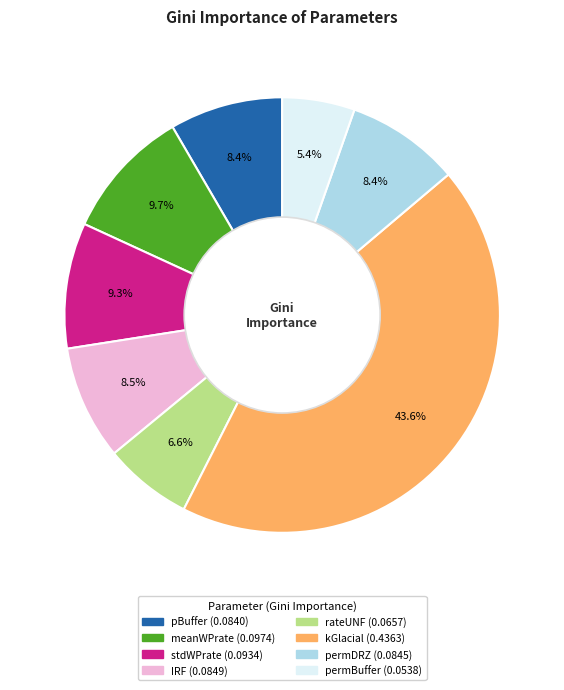

How many segments does this pie chart have?

8